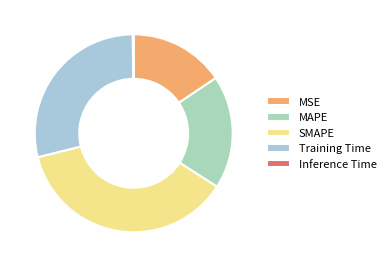

Is MSE the majority of the pie?

No